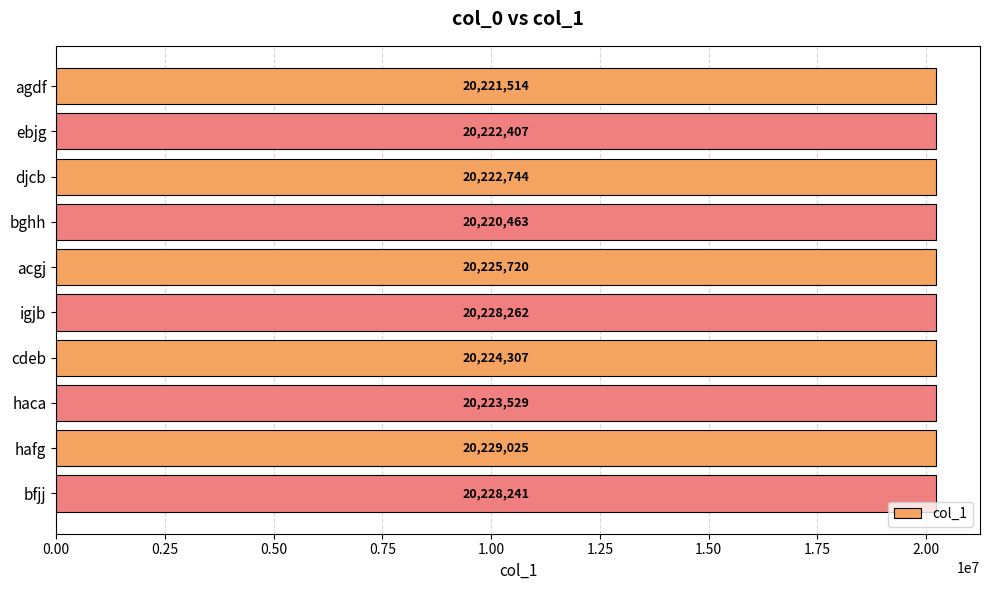

Reading top to bottom, what are all the values shown in this chart?

20221514	20222407	20222744	20220463	20225720	20228262	20224307	20223529	20229025	20228241